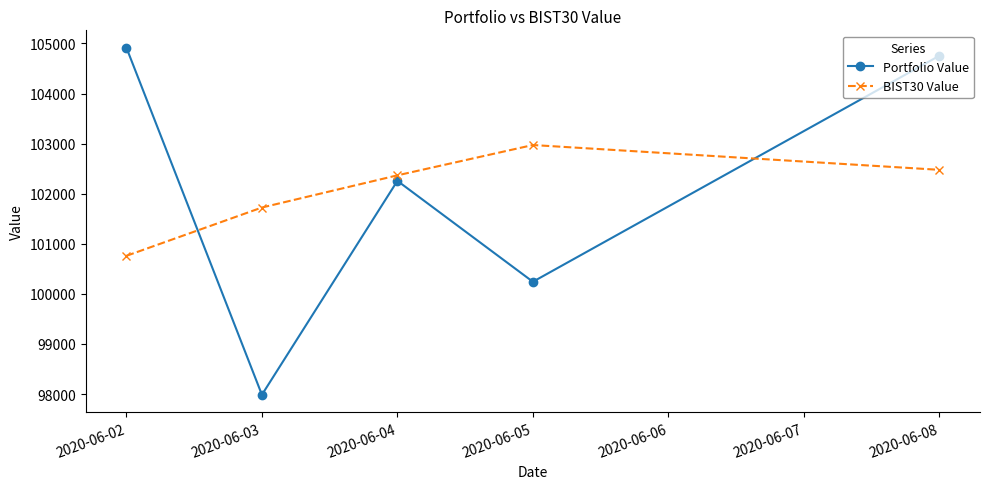

At how many categories does at least one series exceed 100227?

5